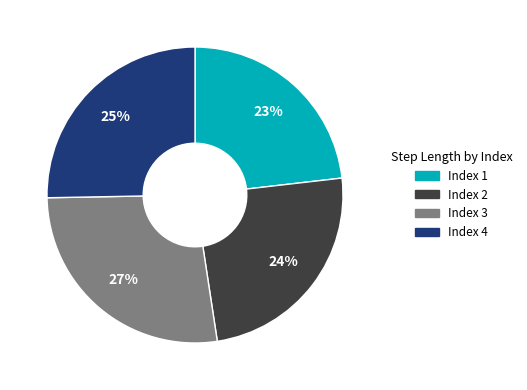

Does any single category account for the majority?

No